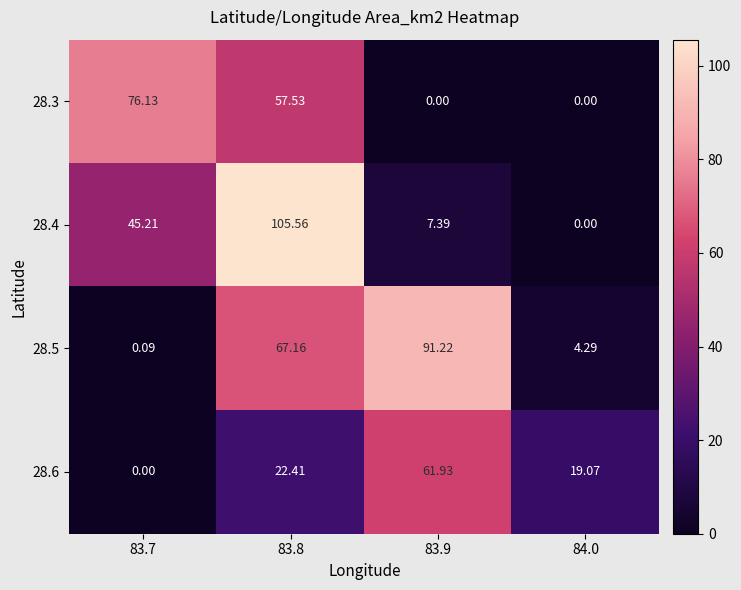

Reading left to right, extract all data points from this chart.

28.3: 83.7=76.1	83.8=57.5	83.9=0.0	84.0=0.0
28.4: 83.7=45.2	83.8=105.6	83.9=7.4	84.0=0.0
28.5: 83.7=0.1	83.8=67.2	83.9=91.2	84.0=4.3
28.6: 83.7=0.0	83.8=22.4	83.9=61.9	84.0=19.1